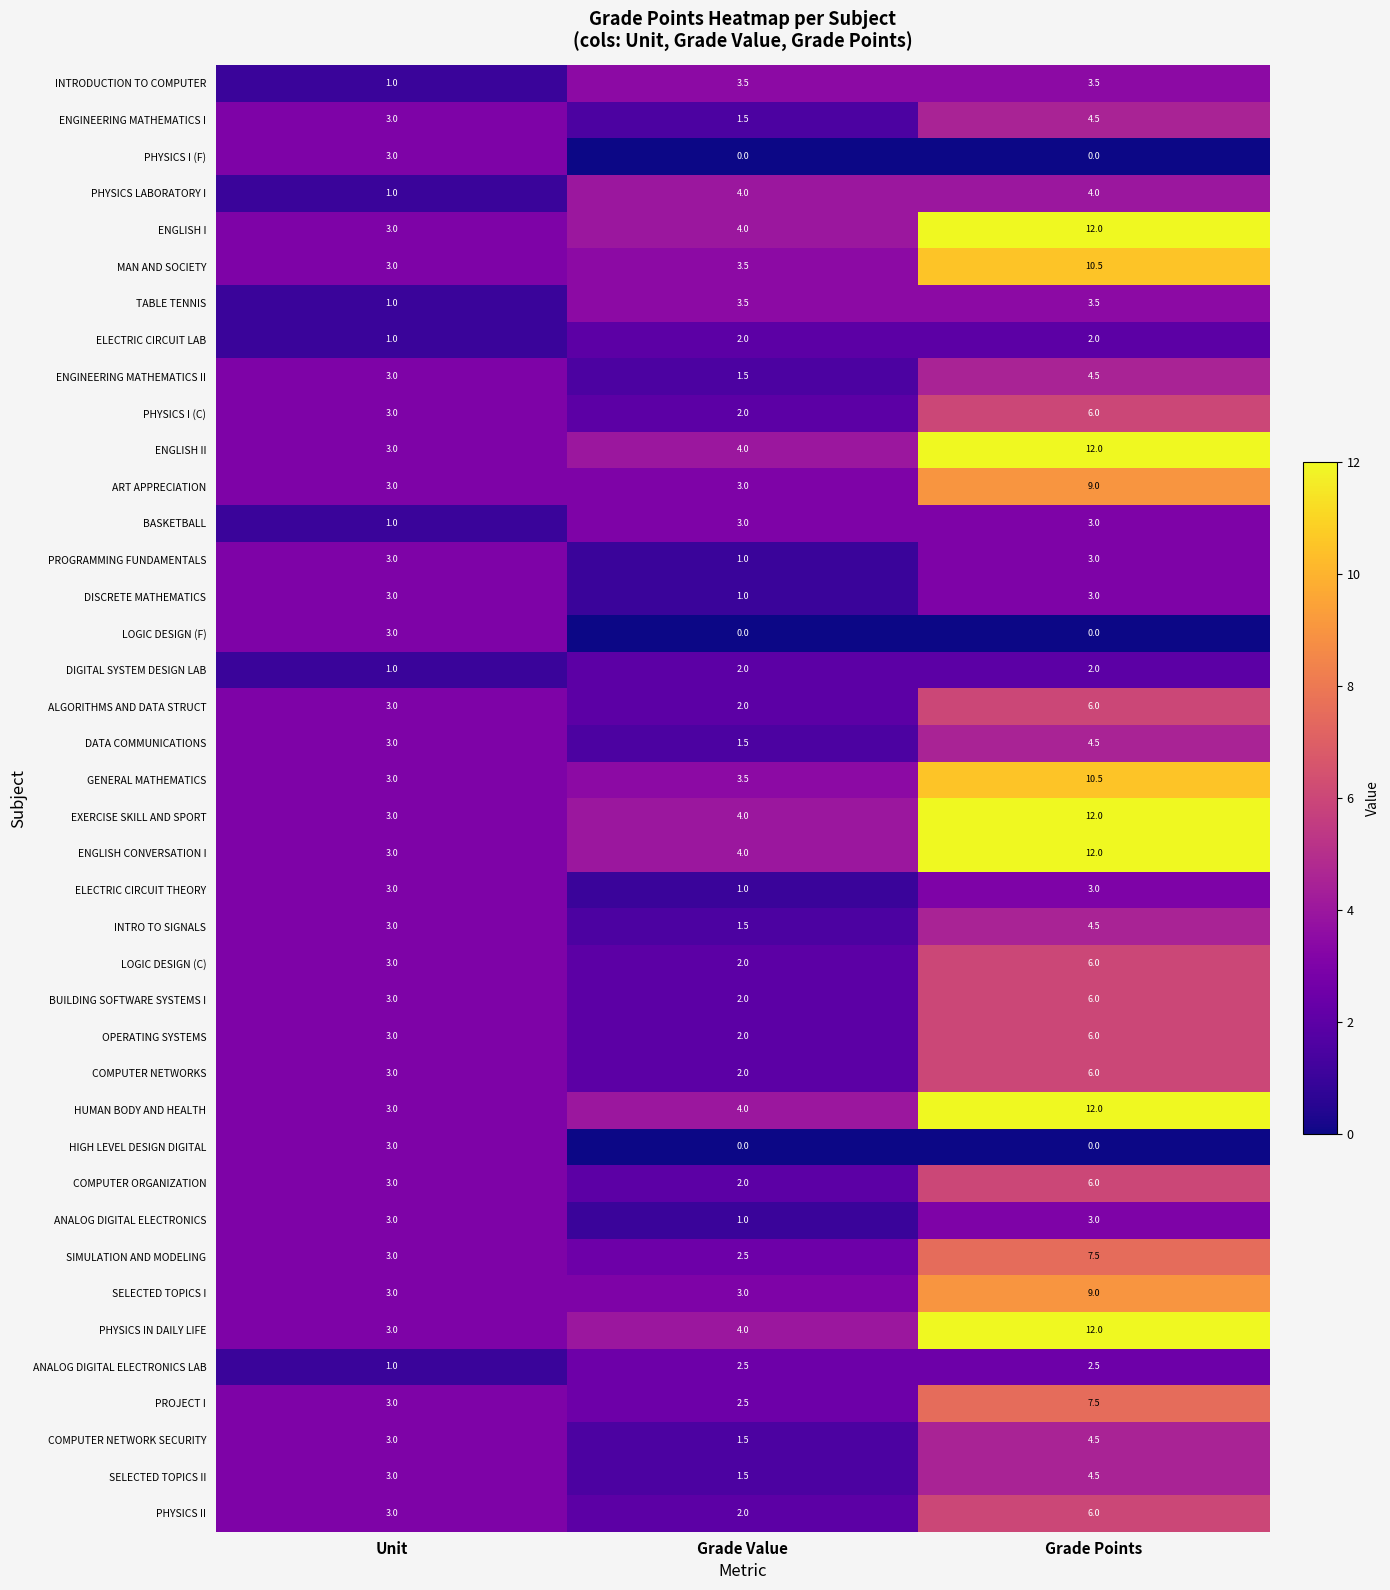

True or false: BASKETBALL has a value of 3.0 at Grade Points.

True